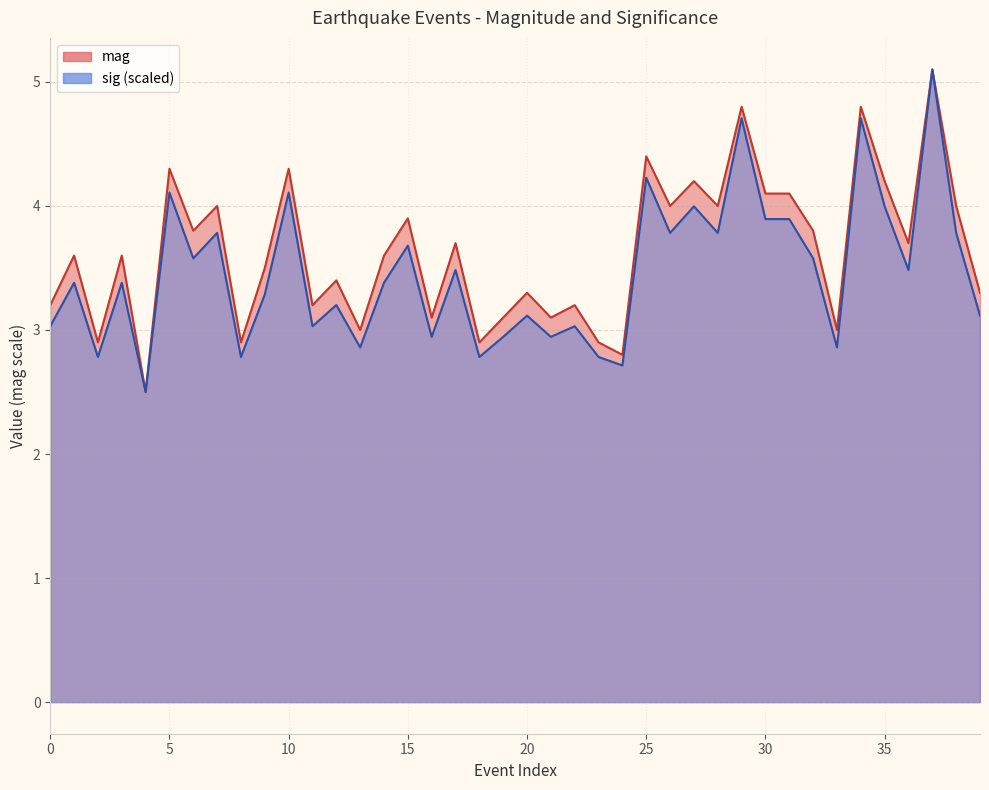

The value of mag at 13 is 5.0. True or false?

False